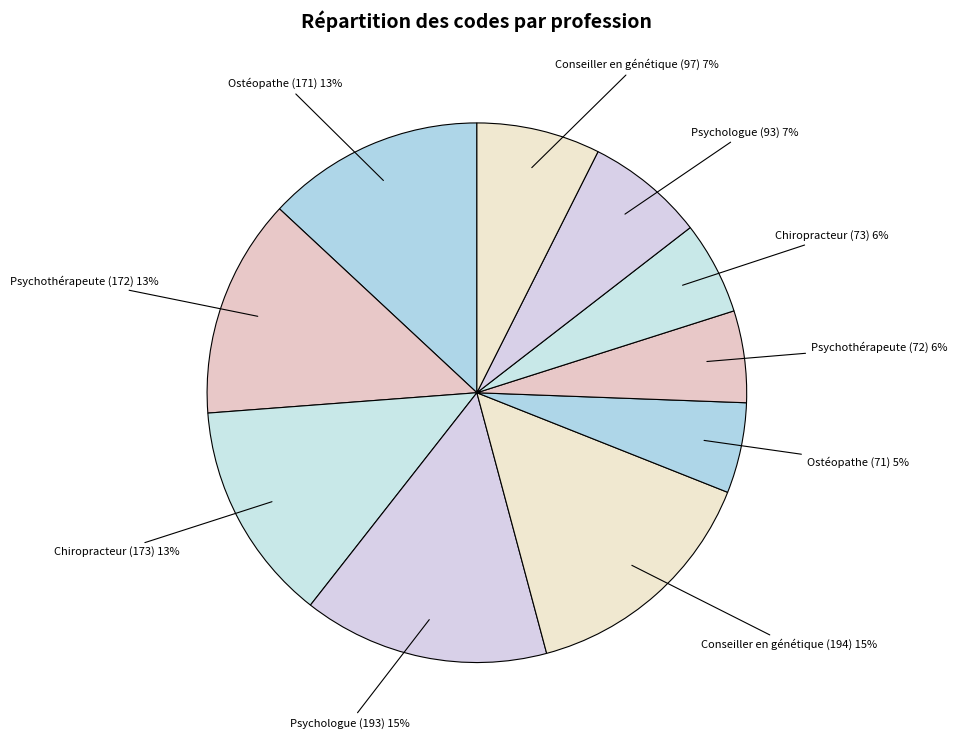

Does any single category account for the majority?

No